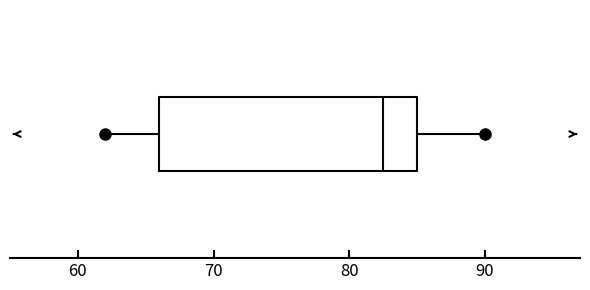

Transcribe this box plot: give where the median line is, the range the box spans, and where the two whiskers end, as read against the x-axis. The values are not printed on the chart, so give them approximately, as read against the axis.

median 83, box 66 to 85, whiskers 62 to 90